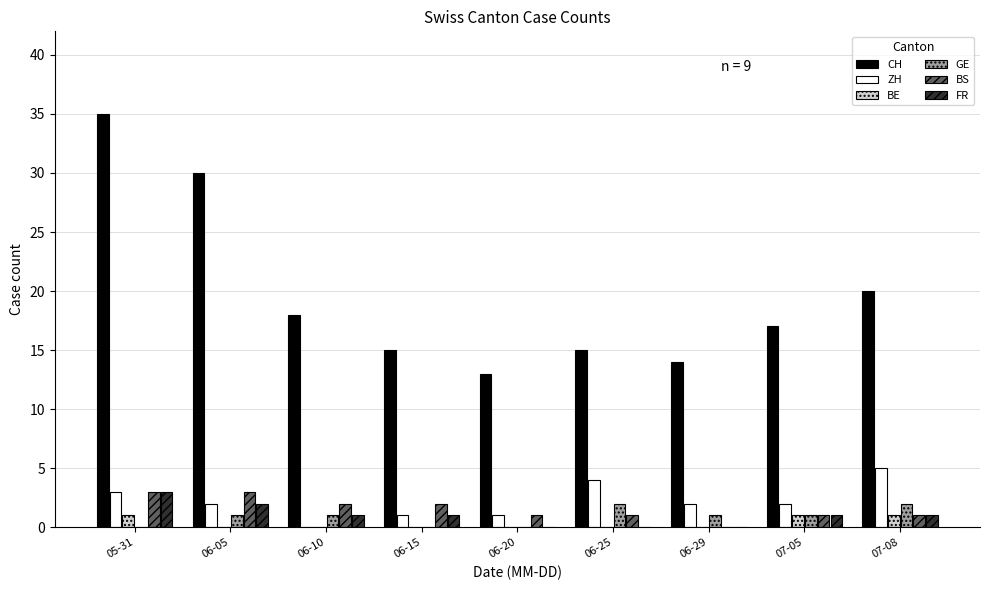

Where is CH nearest to the value 24?

07-08